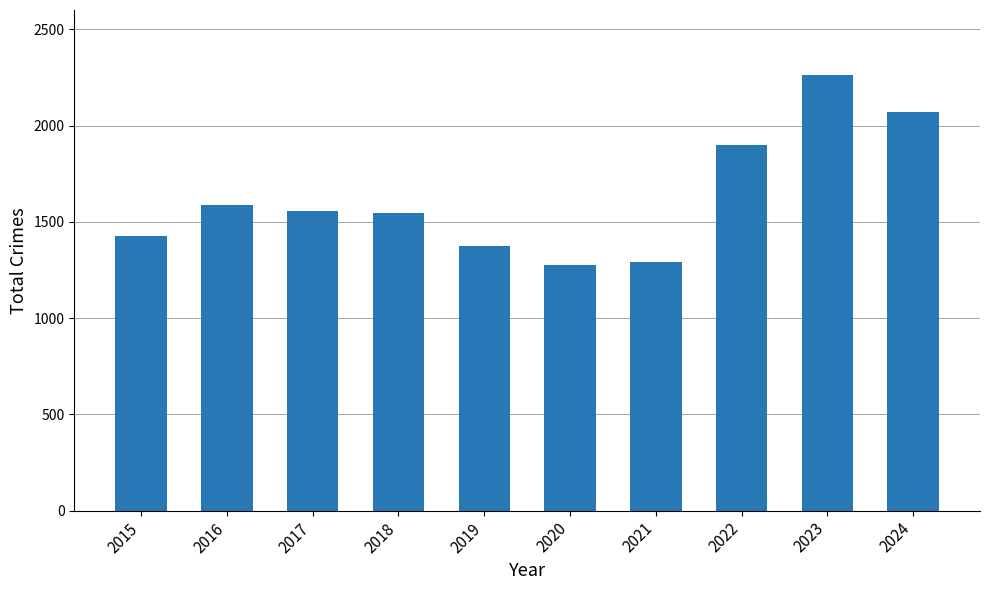

What is the difference between the second highest and second lowest values?

775